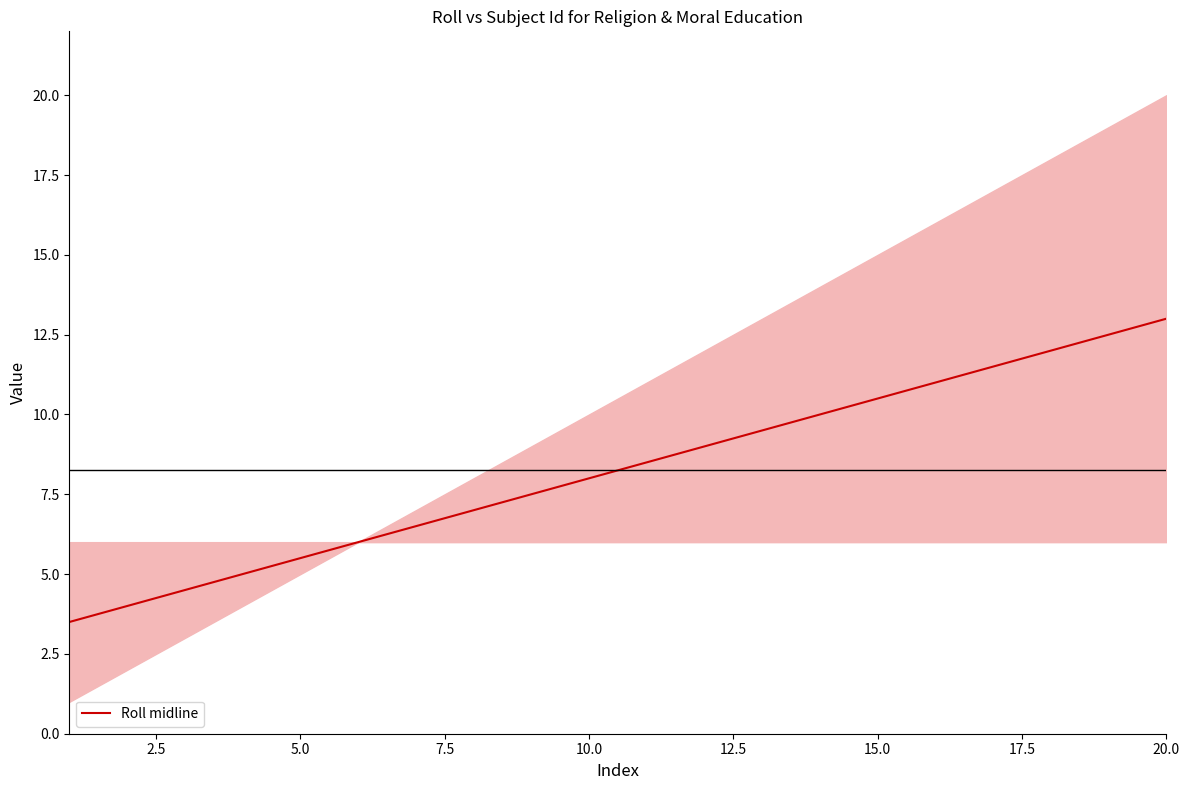

The Roll midline series shows 4.7 at 15.0. True or false?

False